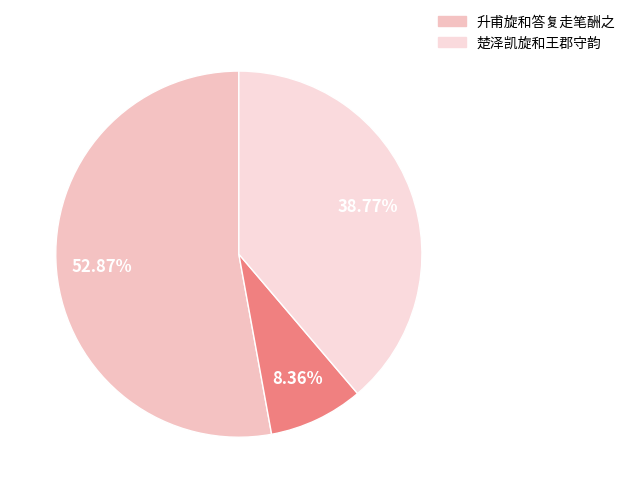

How many segments does this pie chart have?

3